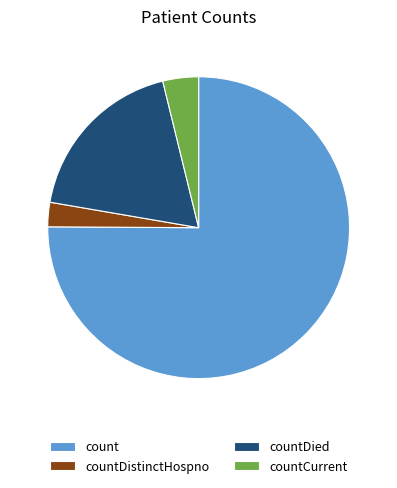

What is the majority slice?

count